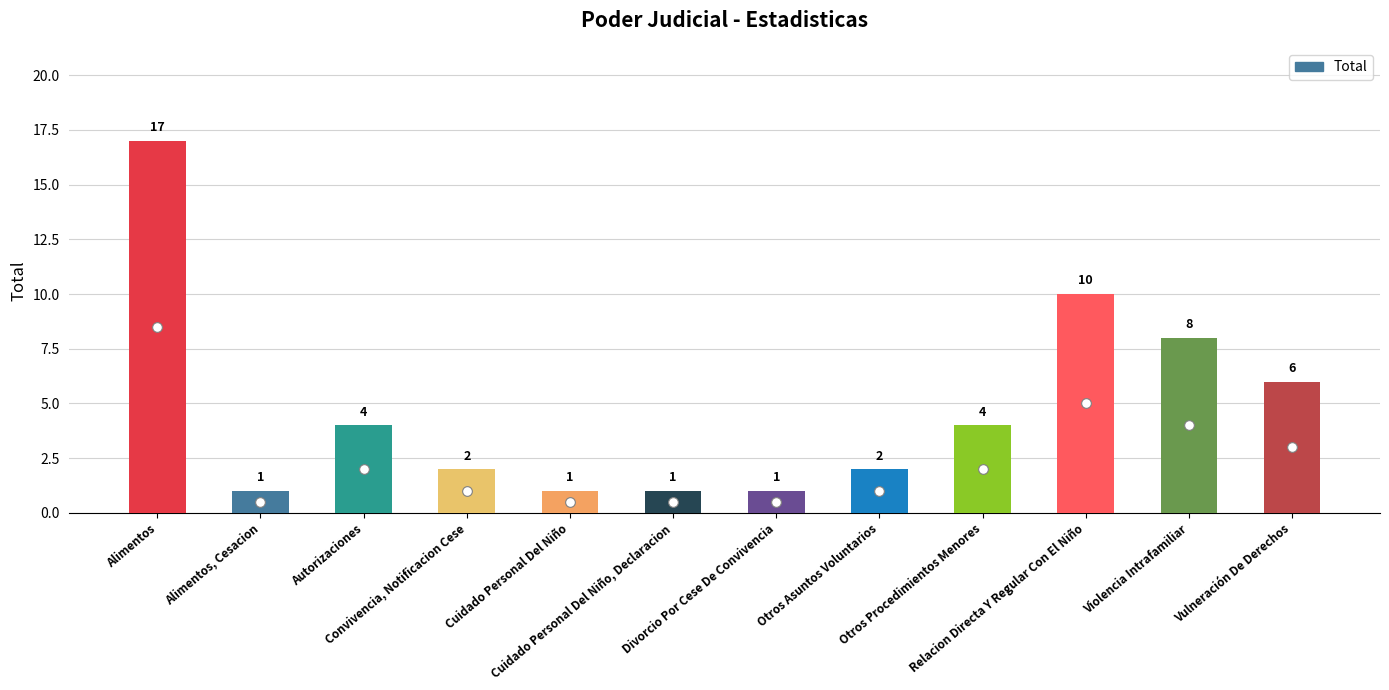

Reading left to right, what are all the values shown in this chart?

17	1	4	2	1	1	1	2	4	10	8	6